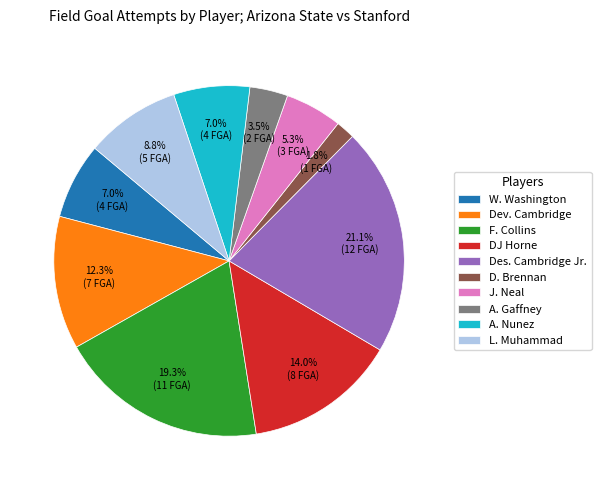

How much of the chart is everything except D. Brennan?

98.2%